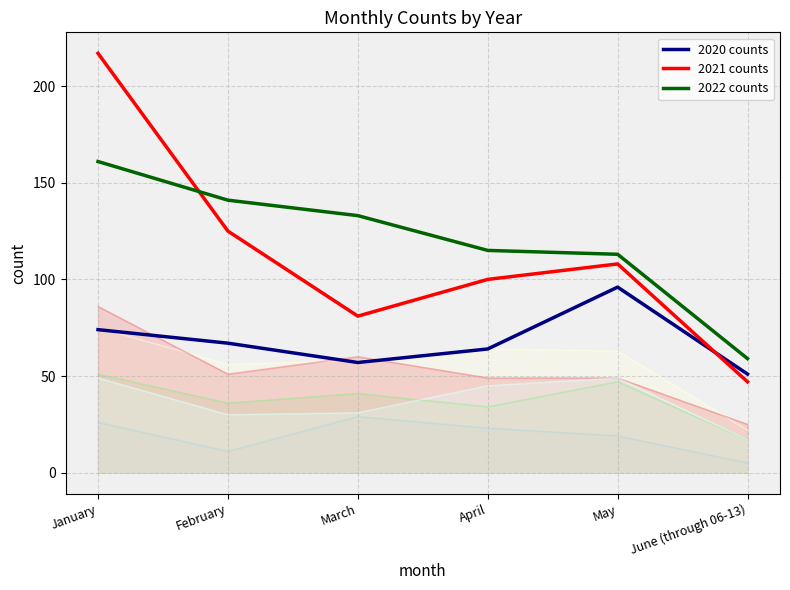

At which label does 2022 counts first exceed 133?

January